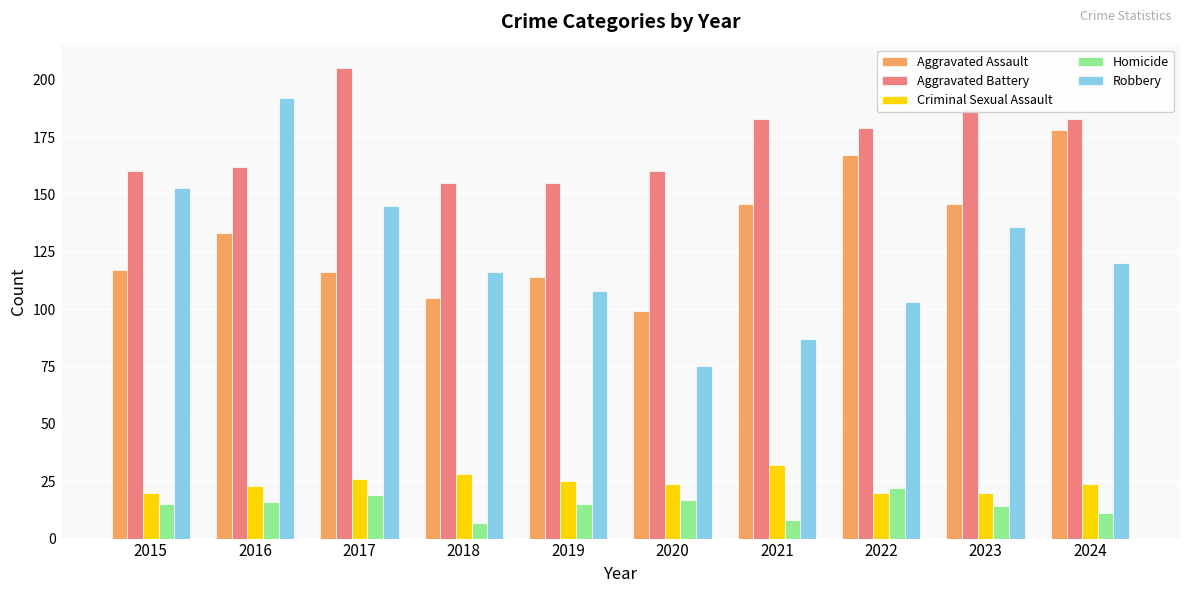

What is the value of the Homicide bar at the 2nd from the left?

16